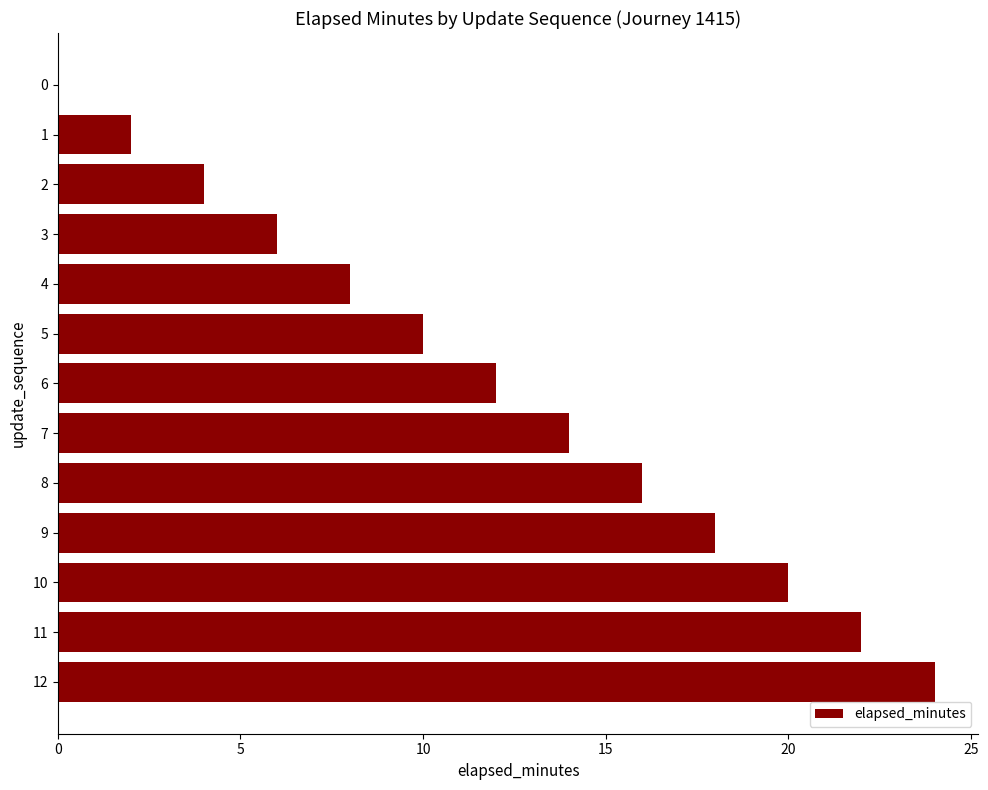

What is the sum of all values?

156